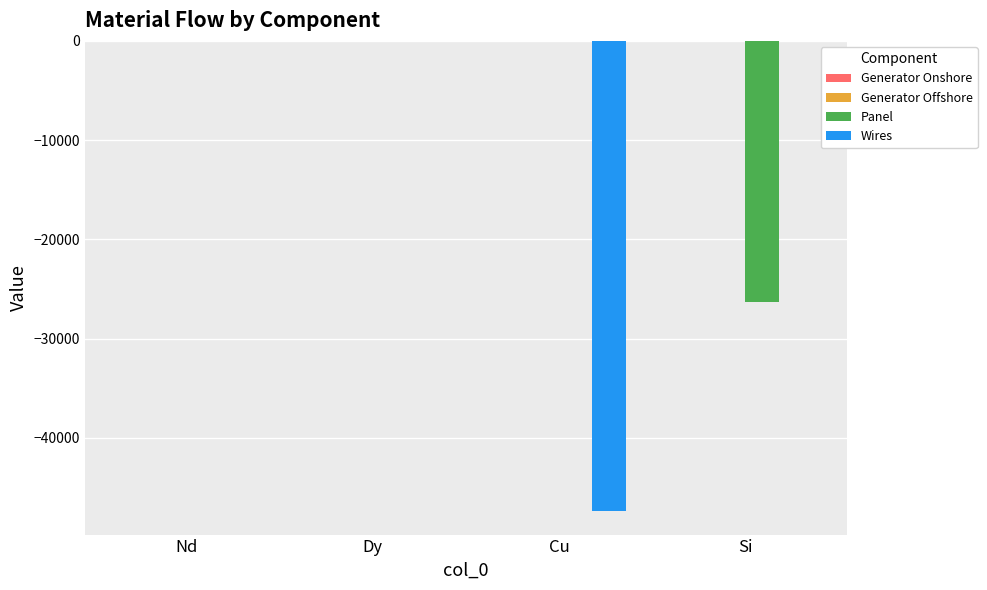

The Panel series shows 9744.7 at Cu. True or false?

False